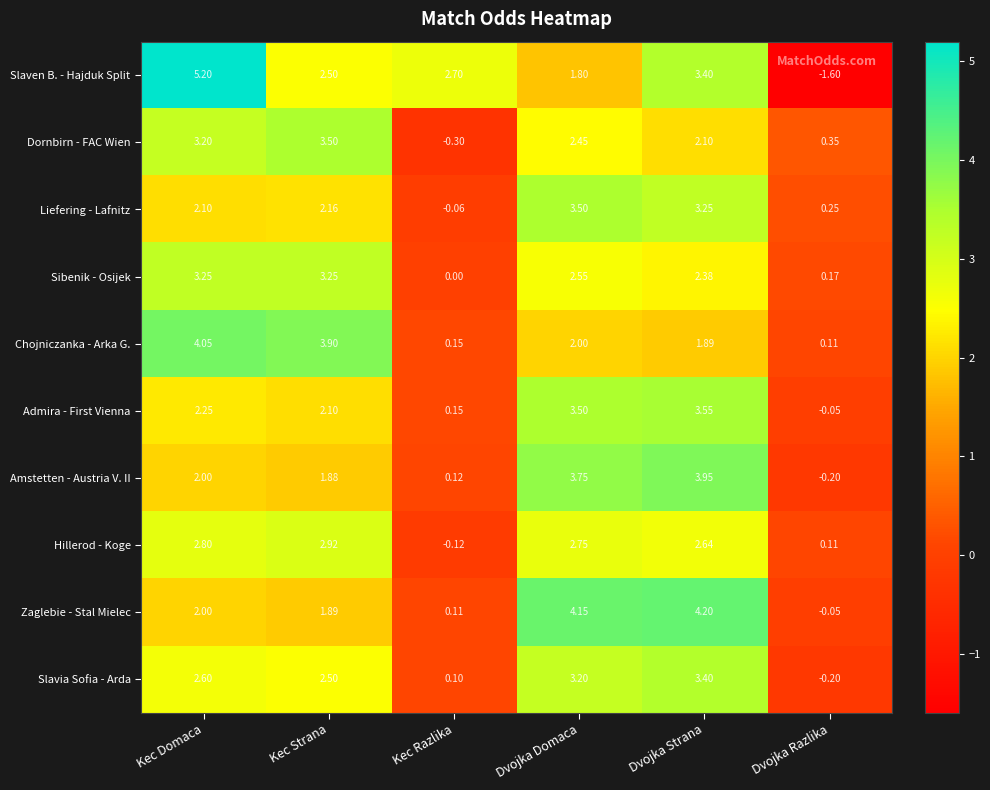

Which category has the lowest value across all series?

Dvojka Razlika